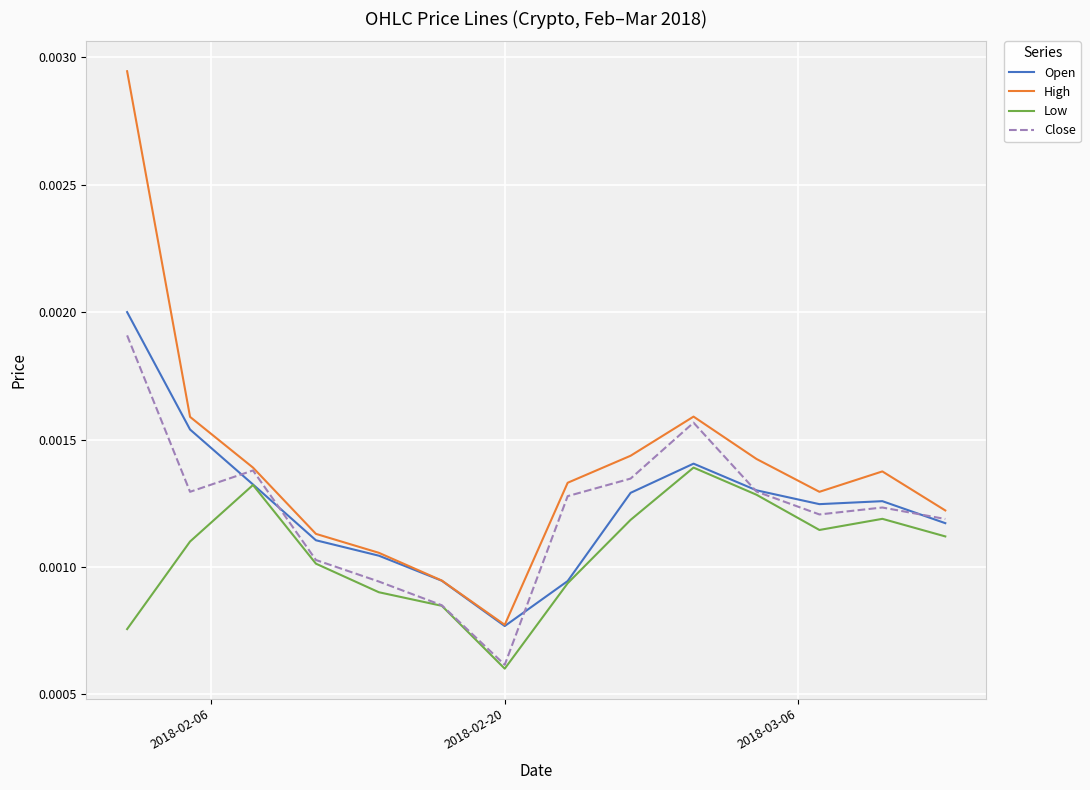

Which series has the largest total across all categories?

High